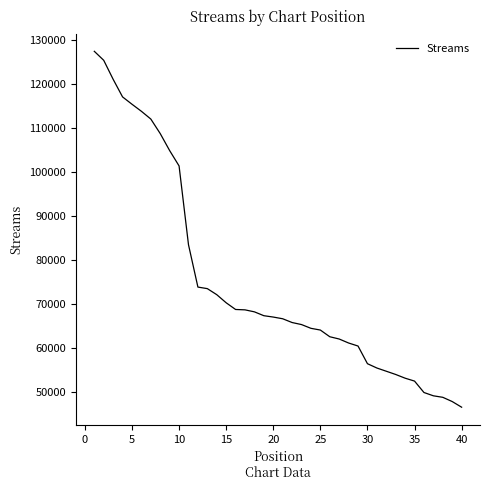

What is the maximum value shown in the chart?

127479